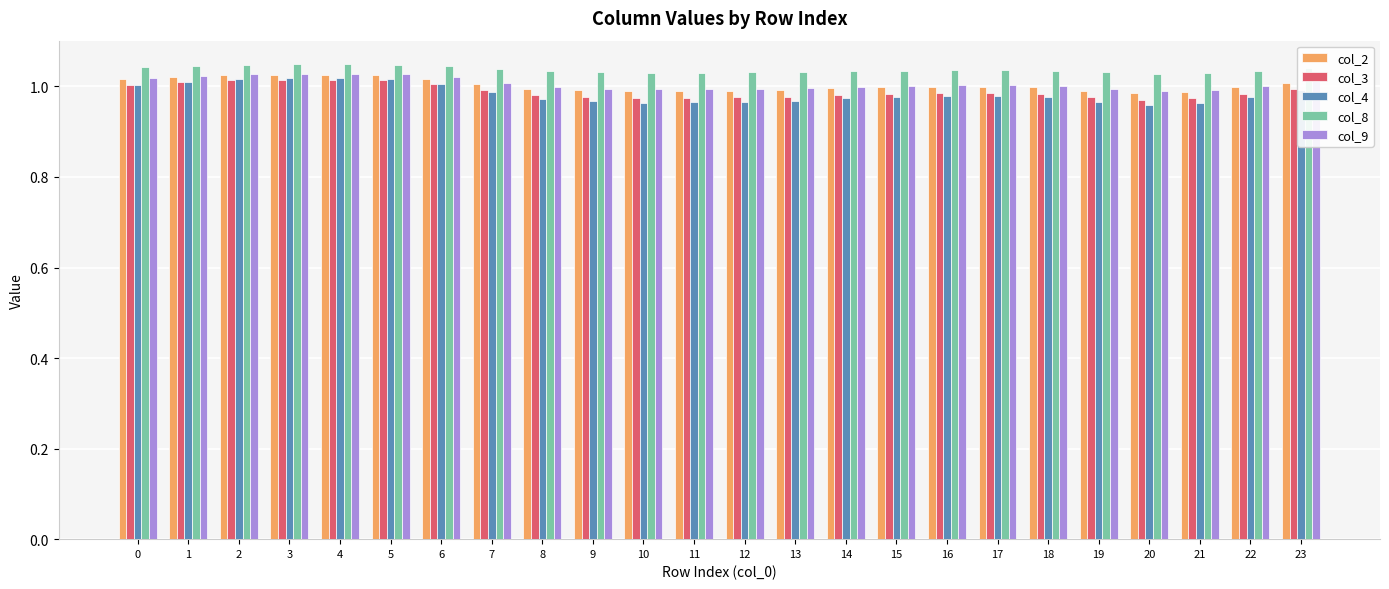

Which series has the widest spread of values?

col_4